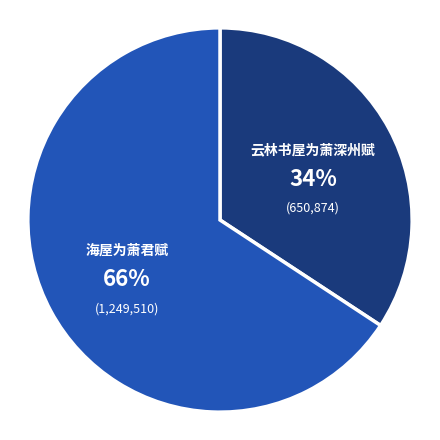

Does any single category account for the majority?

Yes